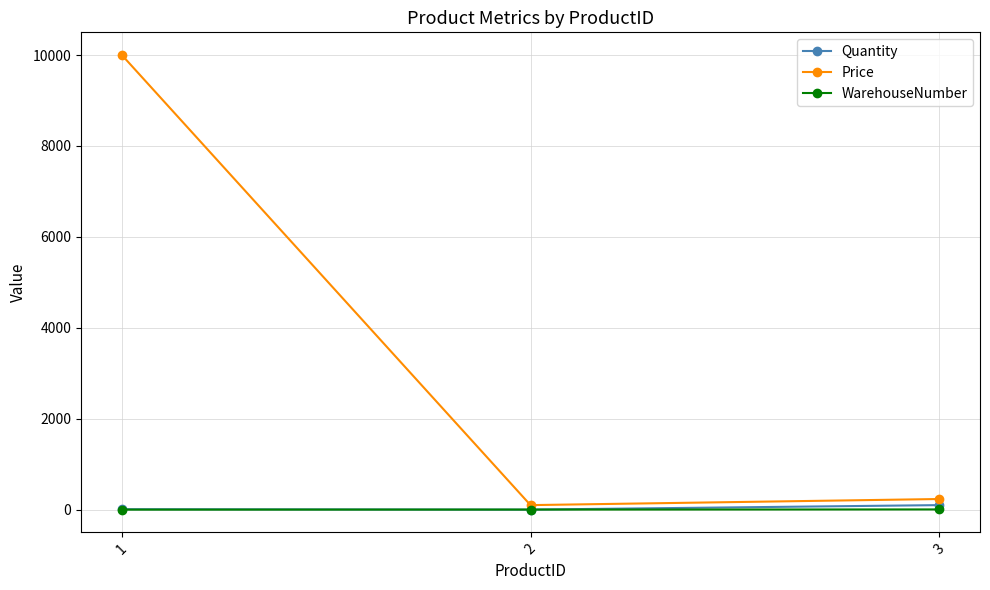

Which series has the largest range (max minus min)?

Price